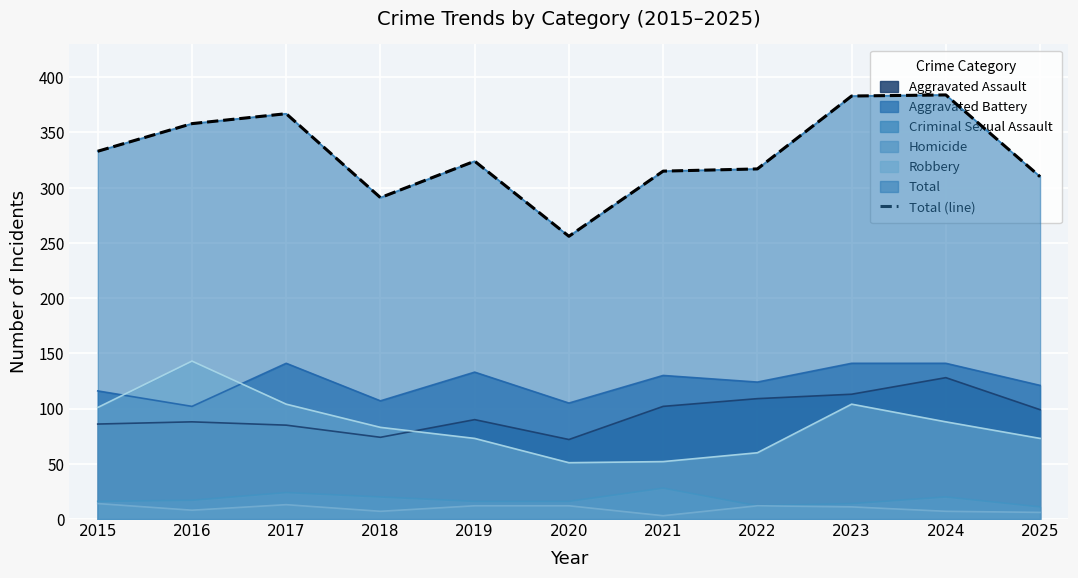

How many values exceed 324?

5